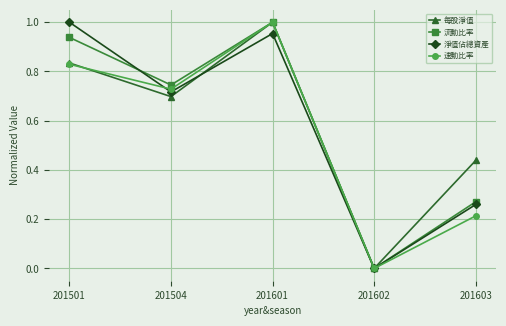

Which series changed the most between 201501 and 201602?

淨值佔總資產